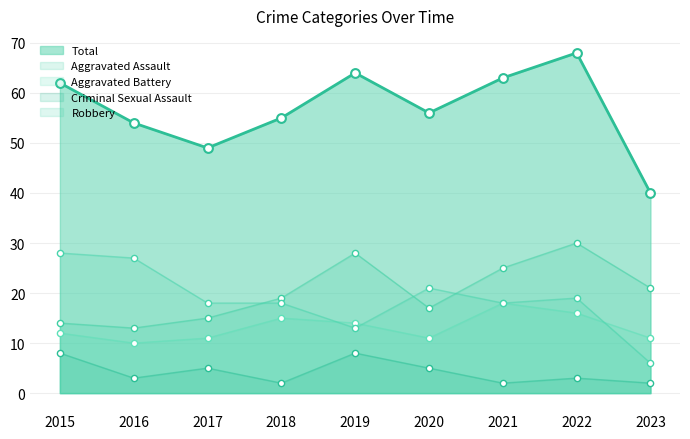

Is the value of Aggravated Battery at 2016 greater than the value of Total at 2019?

No